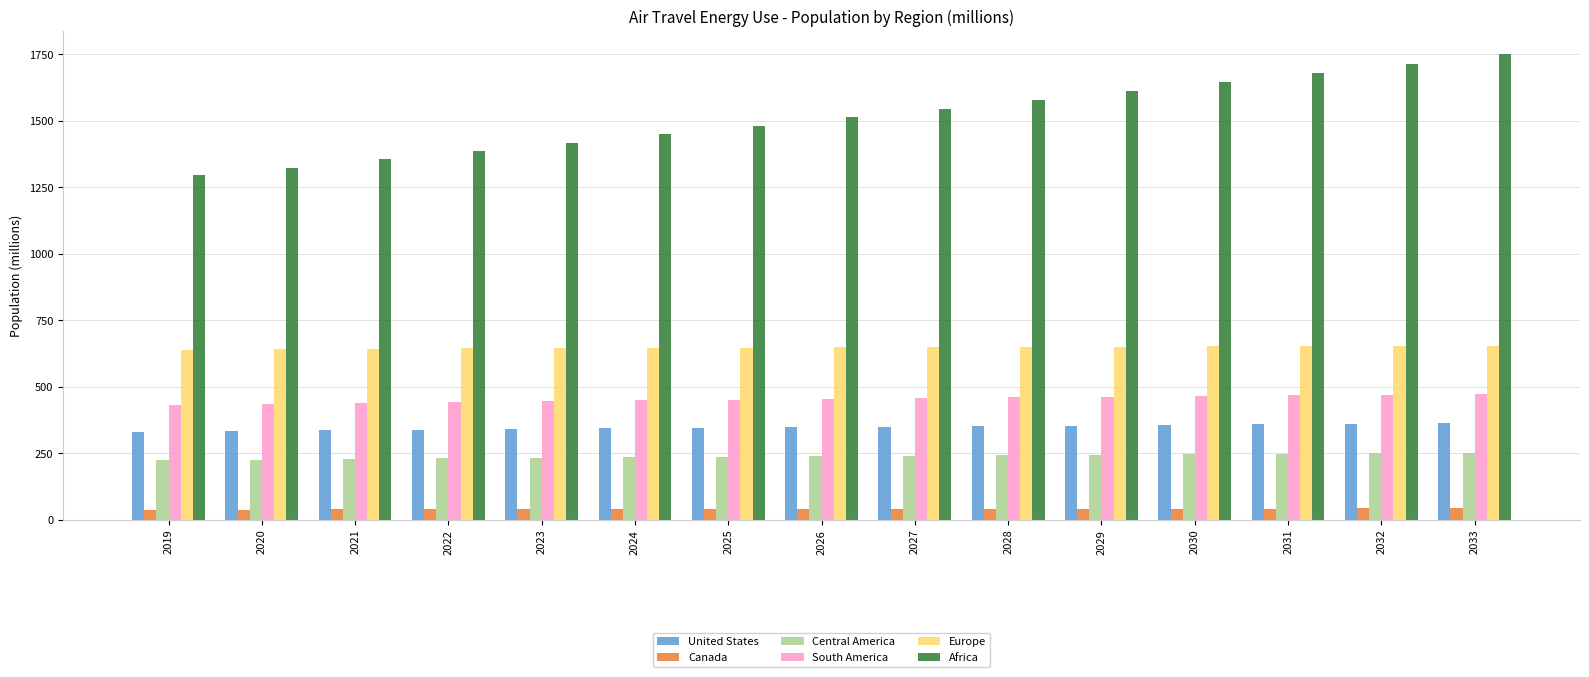

The value of Europe at 2021 is 439.9. True or false?

False